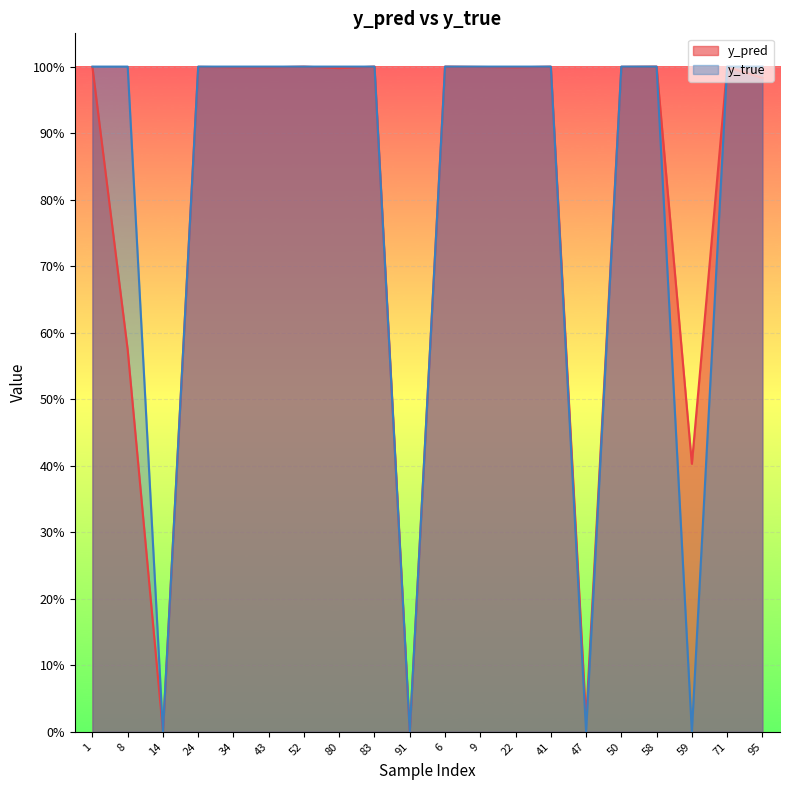

What is the label of the 20th point from the left?

95